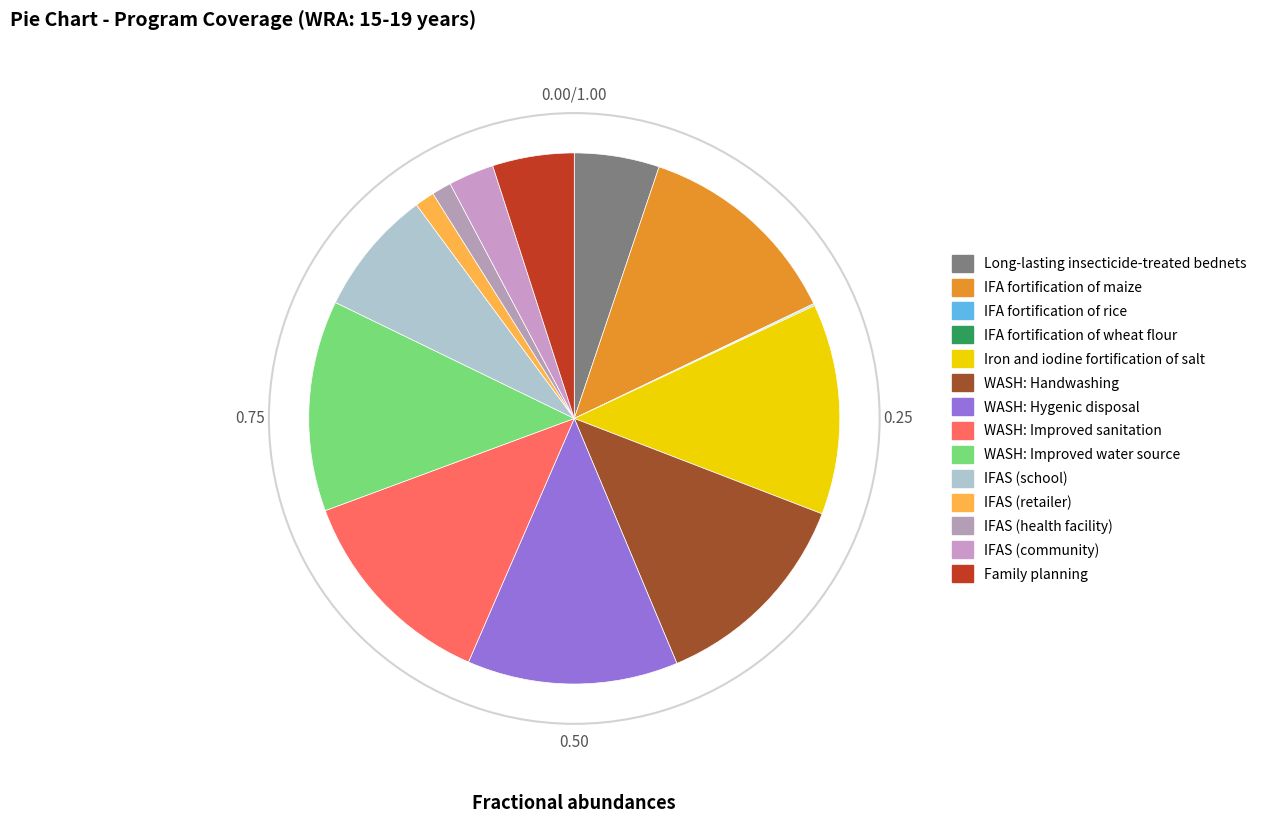

Is there a majority slice in this chart?

No